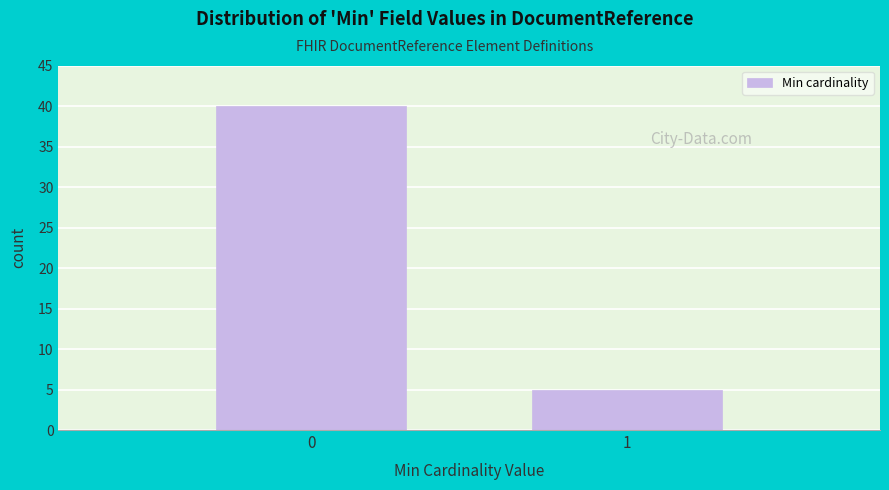

Reading left to right, transcribe all the data shown in this chart.

0=40	1=5